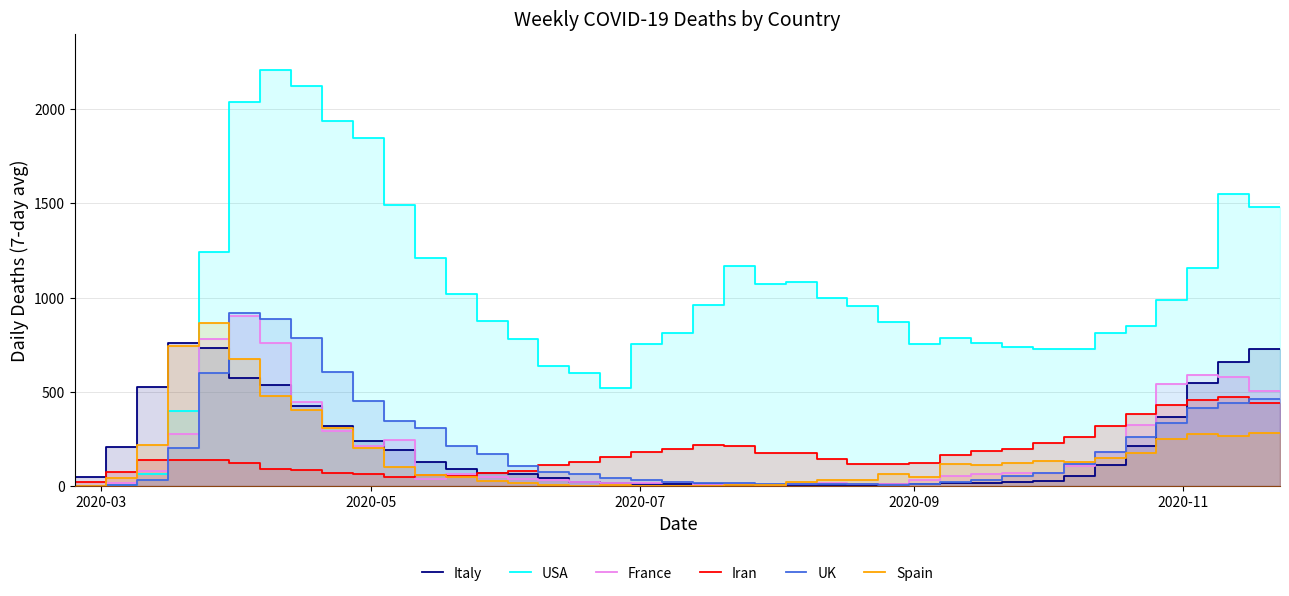

Does the chart display data point markers on the line(s)?

No